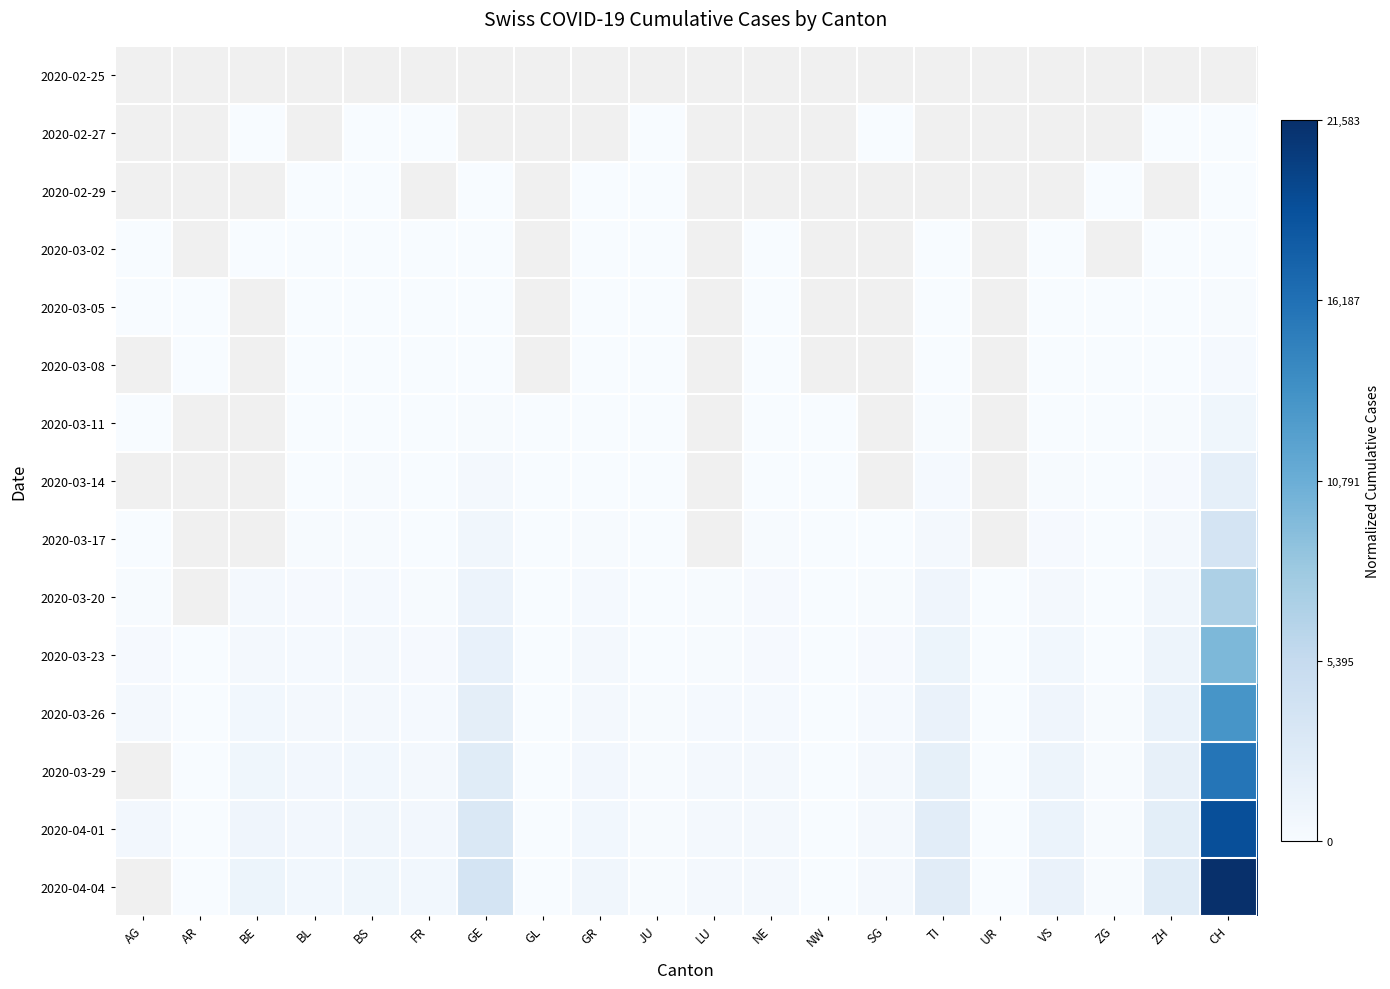

At NW, list the series in order from smallest to largest.

2020-02-25, 2020-02-27, 2020-02-29, 2020-03-02, 2020-03-05, 2020-03-08, 2020-03-11, 2020-03-14, 2020-03-17, 2020-03-20, 2020-03-23, 2020-03-26, 2020-03-29, 2020-04-01, 2020-04-04